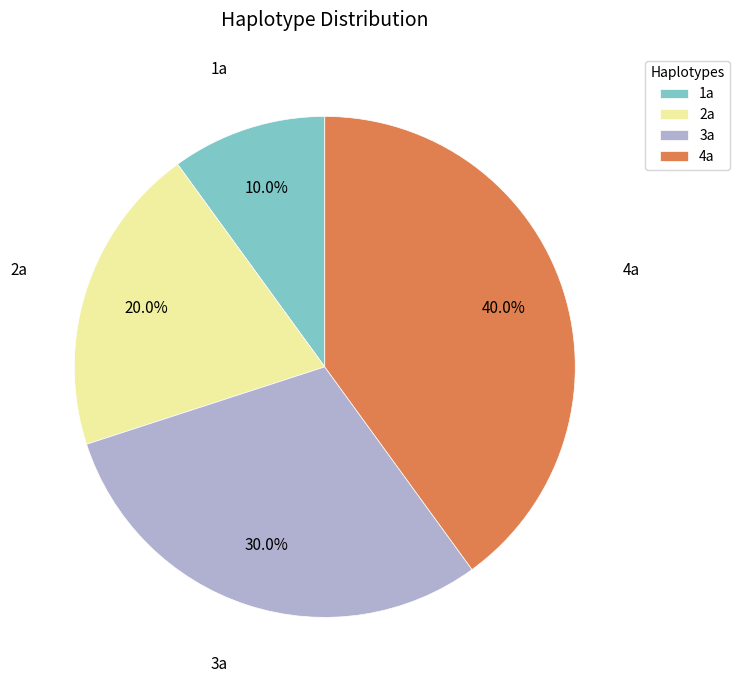

To the nearest percent, what is the combined percentage of 4a and 1a?

50%